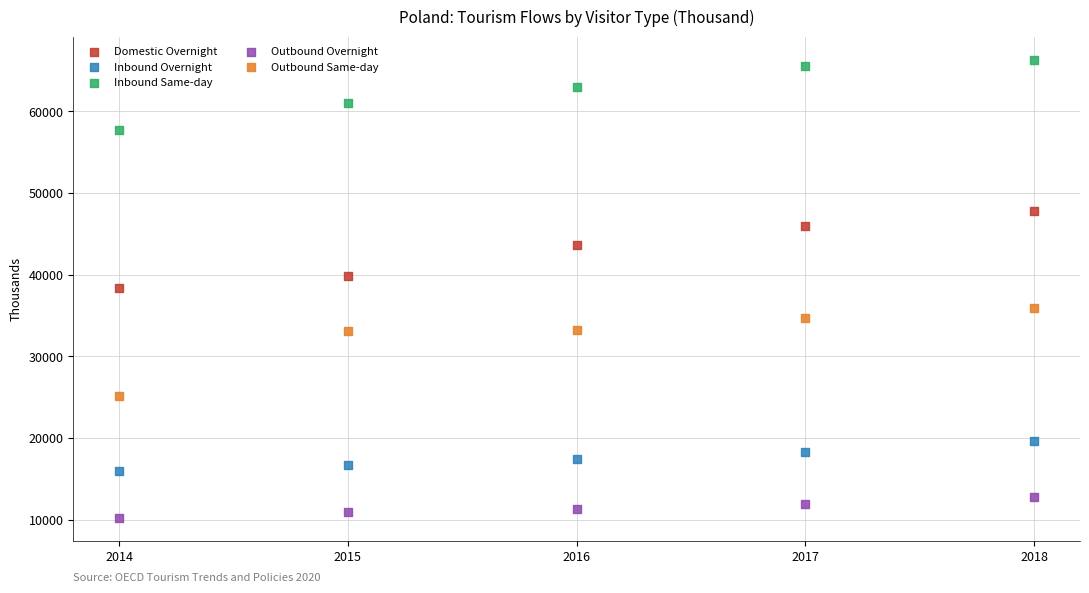

Which series has the largest Y range (max minus min)?

Outbound Same-day